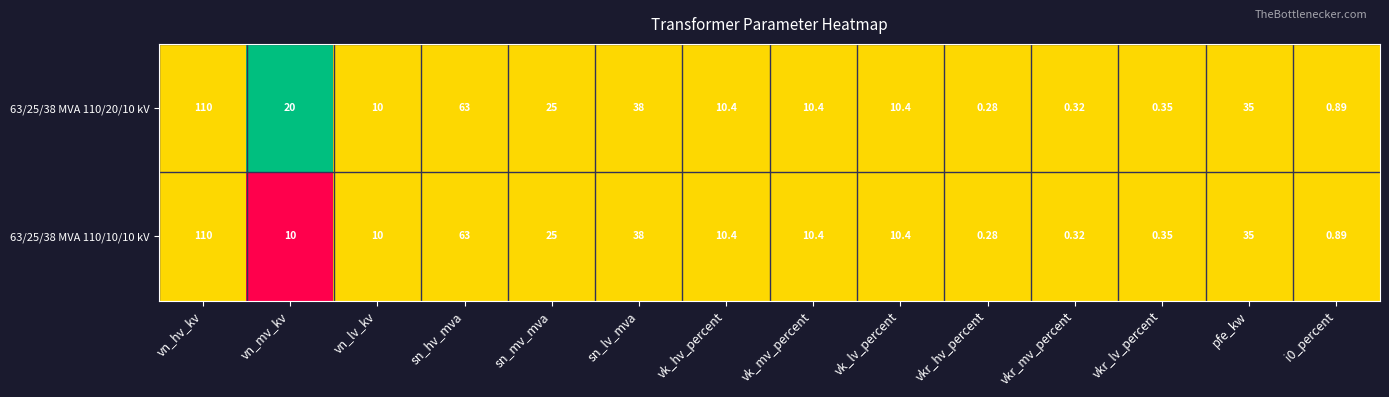

Where is 63/25/38 MVA 110/10/10 kV nearest to the value 55?

sn_hv_mva